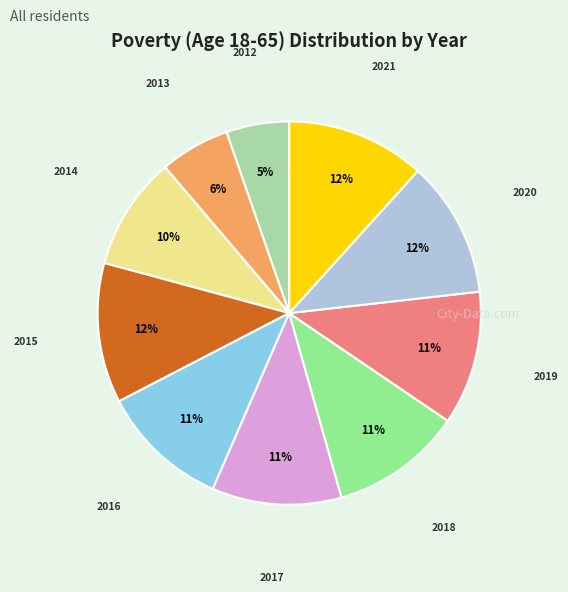

Which slice is the smallest?

2012